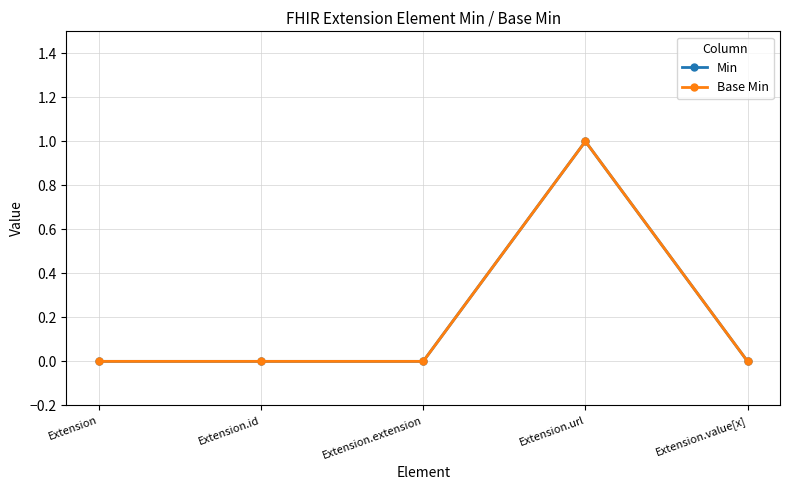

Is this an area chart (filled region under the line)?

No